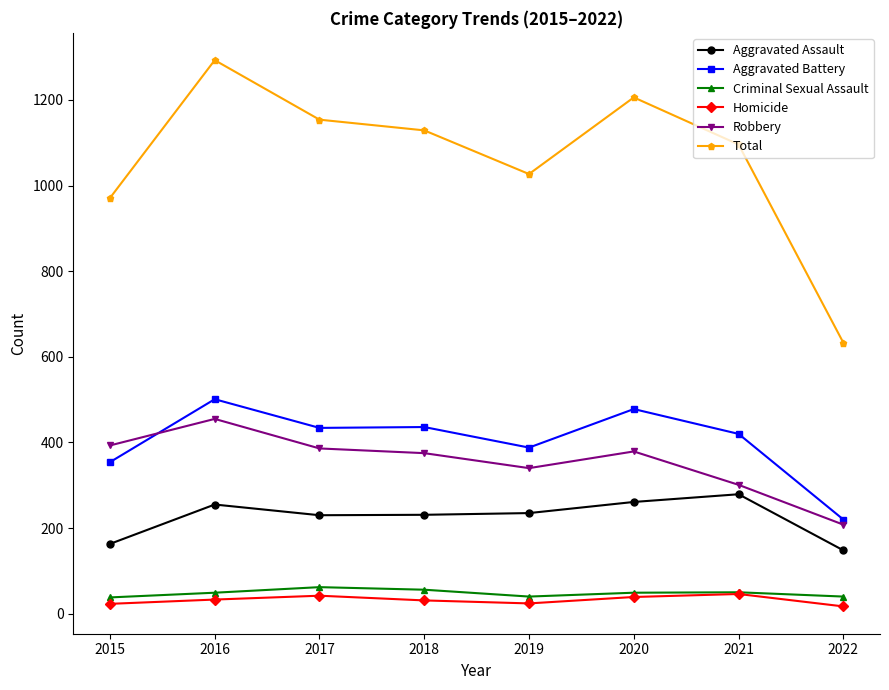

At which category is the sum across all series the highest?

2016